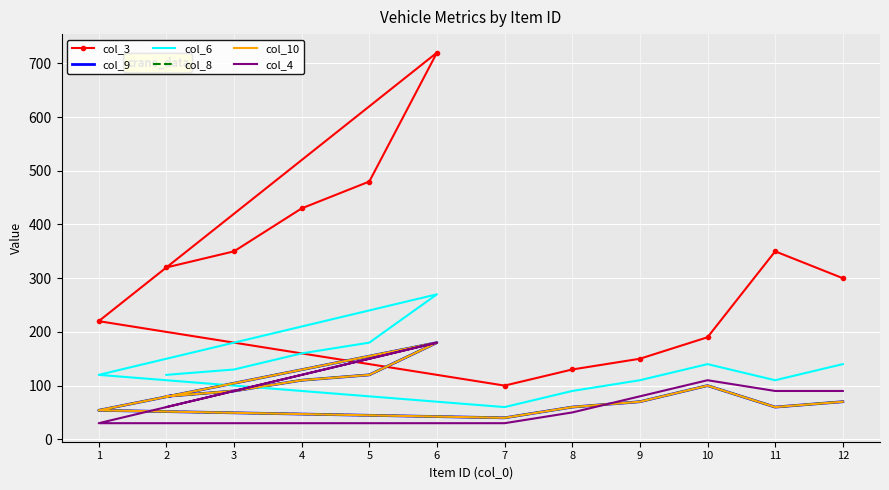

Which series has the widest spread of values?

col_3